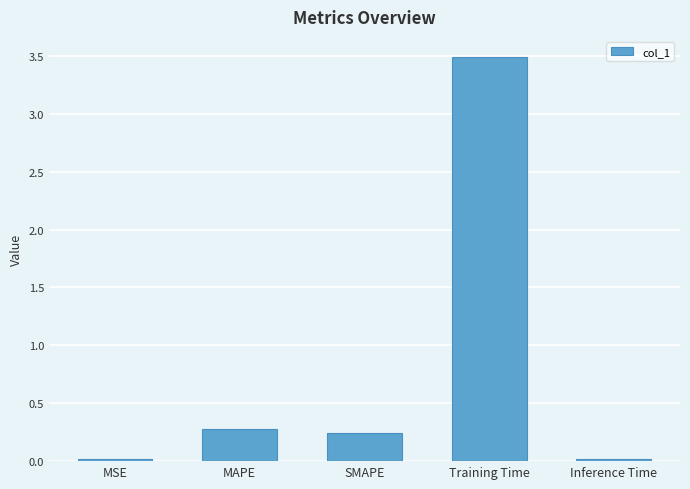

What is the difference between the maximum and minimum values?

3.5